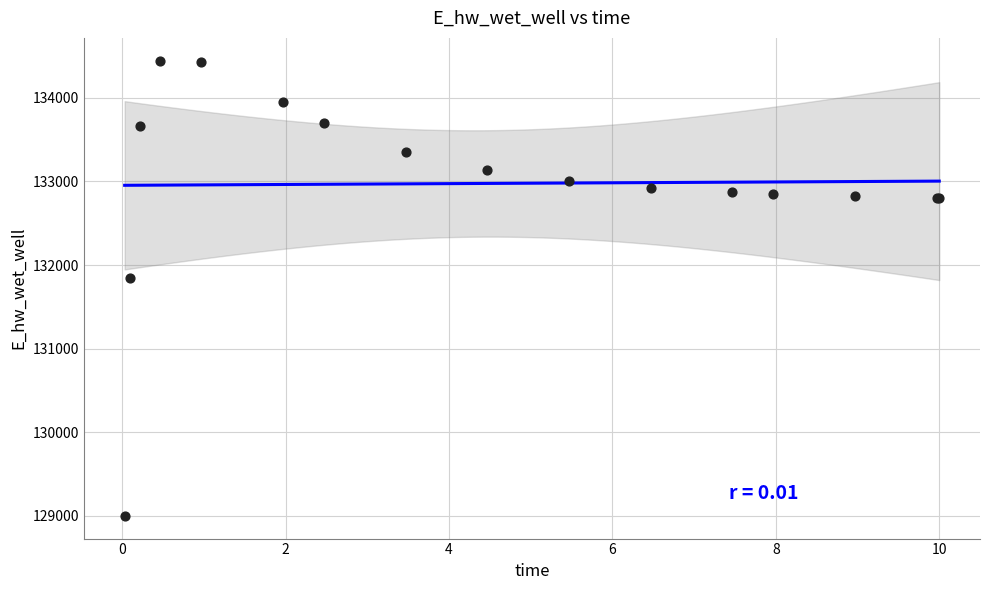

What Y value in the scatter plot is closest to 131722?

131840.2